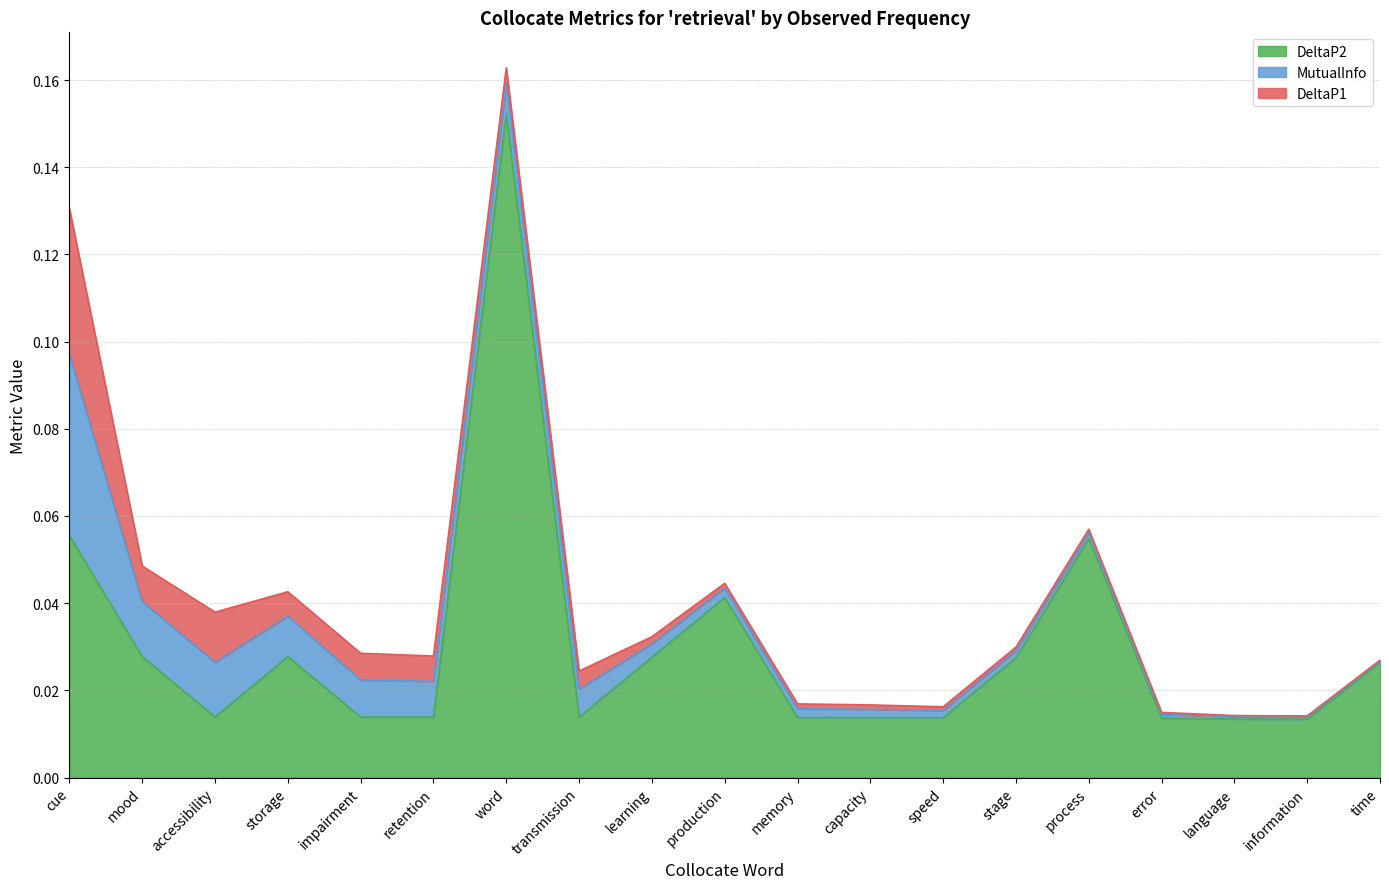

Does the chart have visible grid lines?

Yes